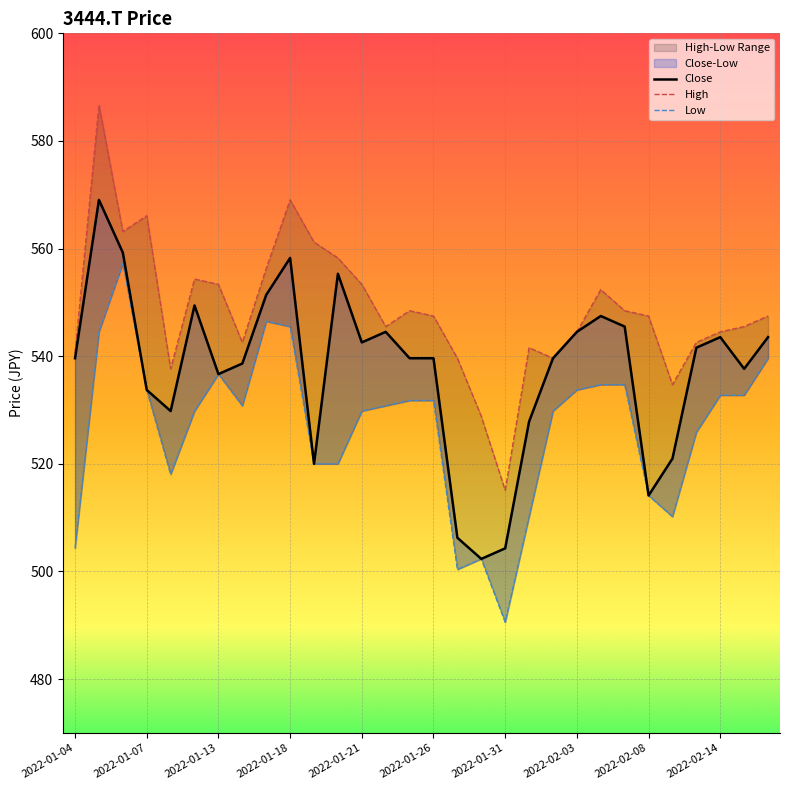

True or false: High and Close cross at least once.

False